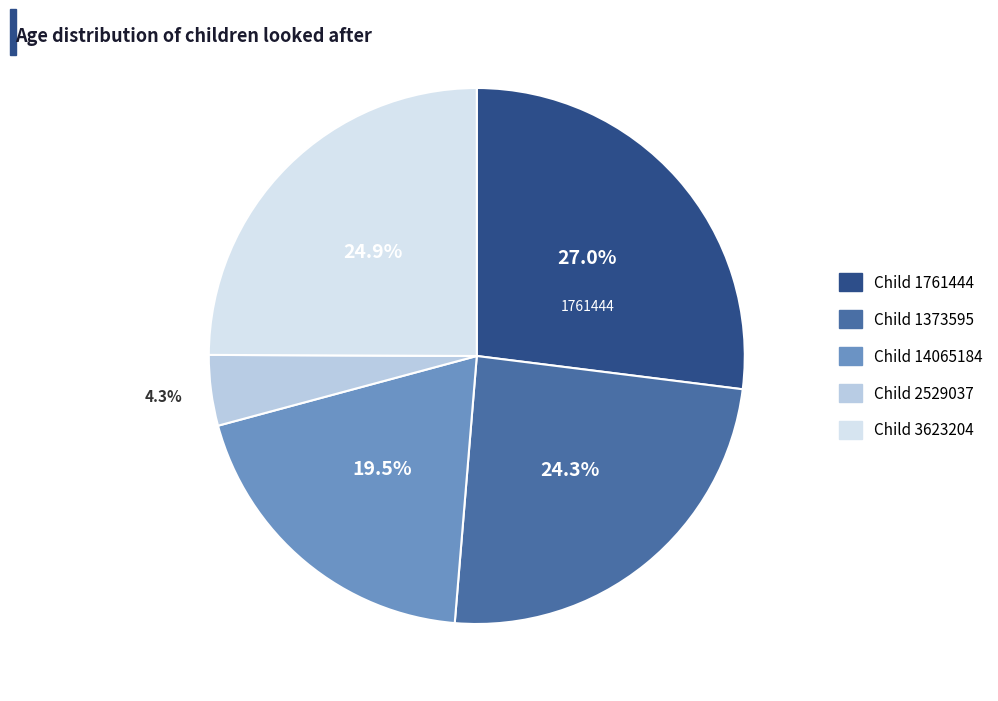

Is there a majority slice in this chart?

No